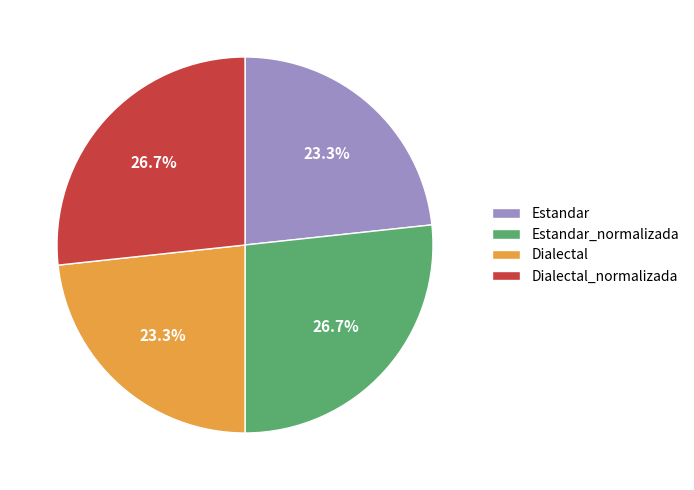

Does any single category account for the majority?

No